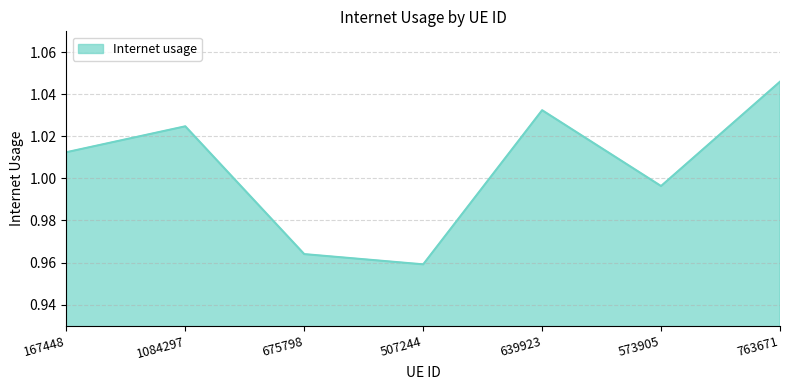

Where is the data nearest to the value 1?

573905